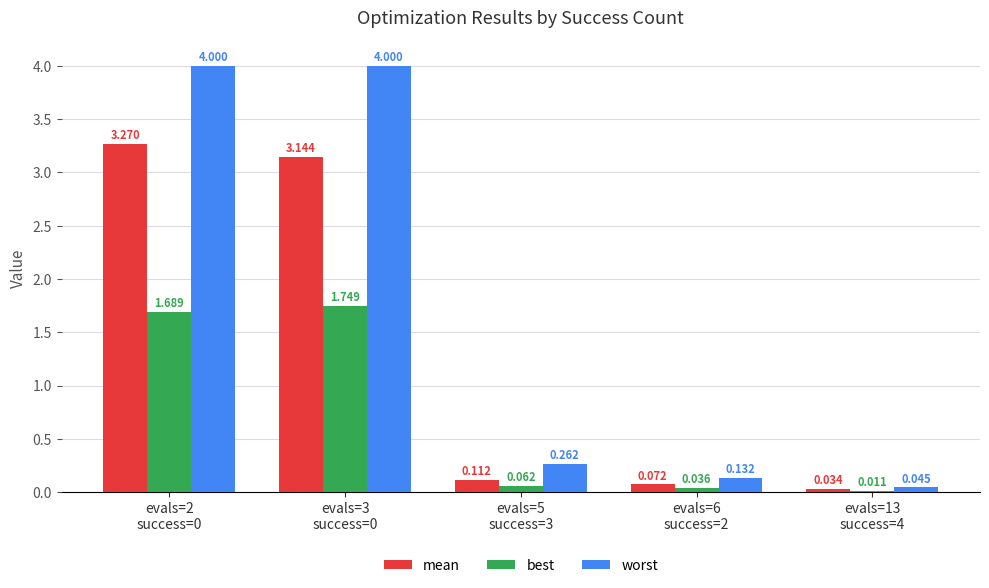

Which series has the largest total across all categories?

worst